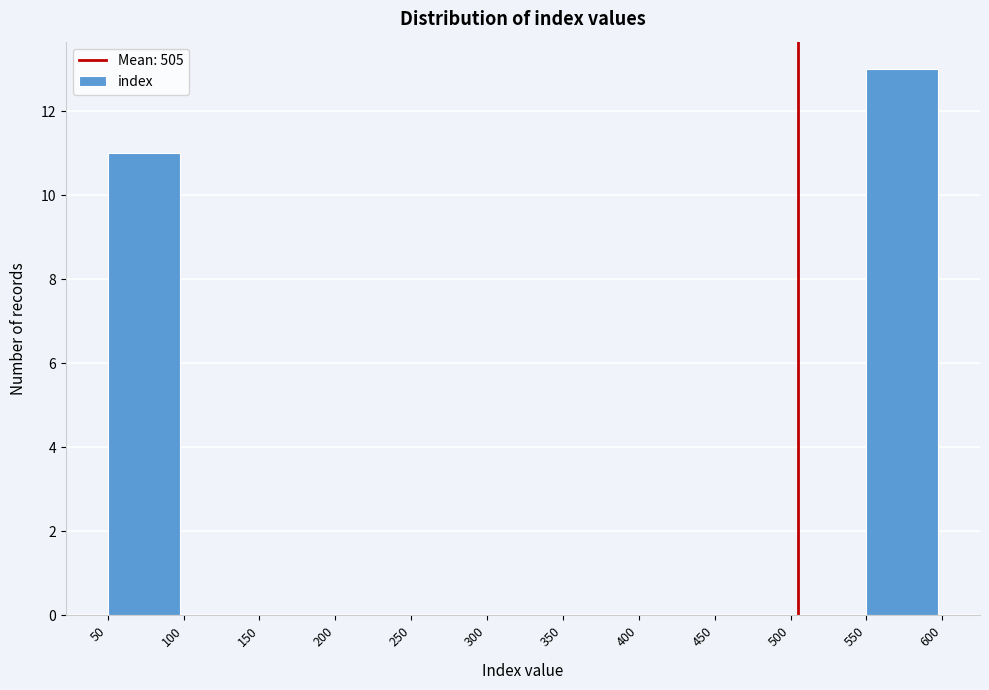

Reading left to right, transcribe this chart: for each bar, give the range it covers on the x-axis and its height. The values are not printed on the chart, so give them approximately, as read against the axis.

50 to 100: 11
100 to 150: 0
150 to 200: 0
200 to 250: 0
250 to 300: 0
300 to 350: 0
350 to 400: 0
400 to 450: 0
450 to 500: 0
500 to 550: 0
550 to 600: 13